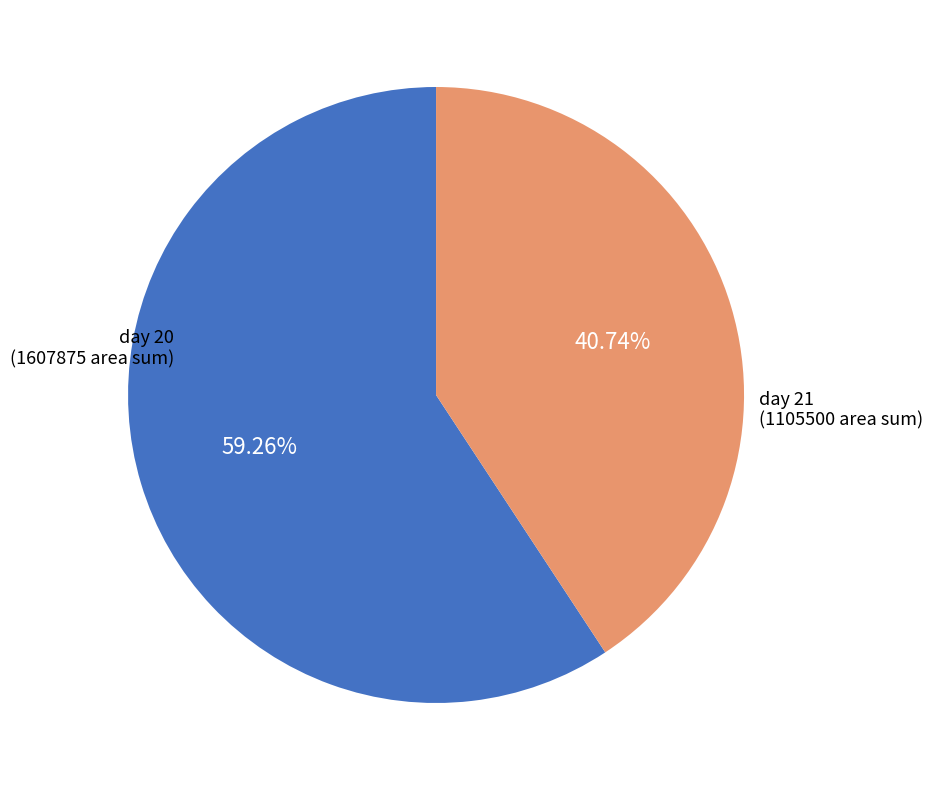

Does any single category account for the majority?

Yes